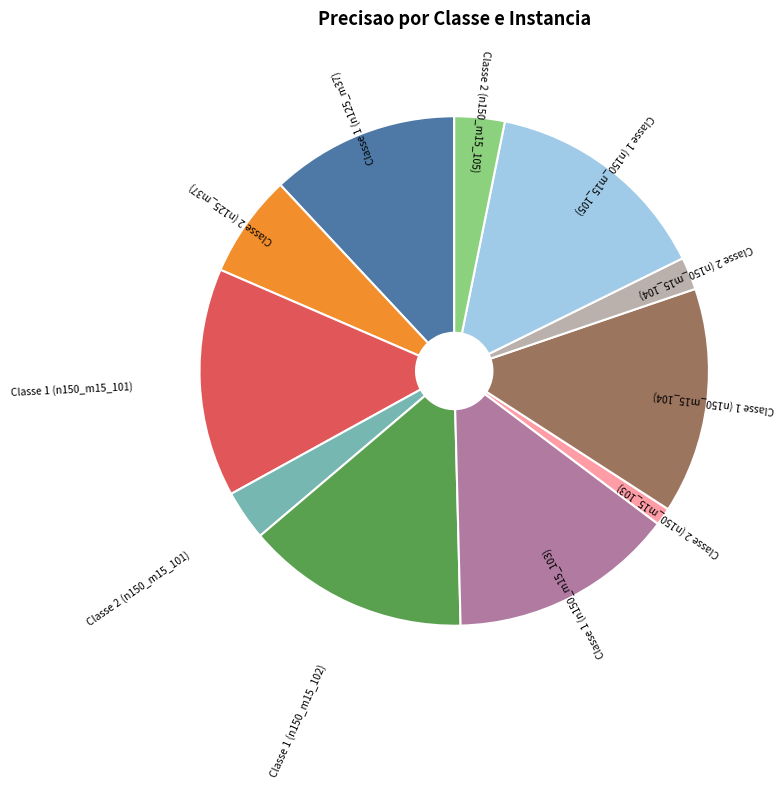

Is there a majority slice in this chart?

No